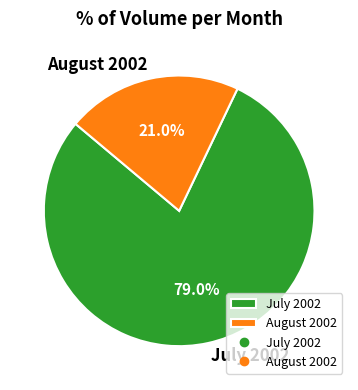

Which category has the smallest portion of the pie?

August 2002